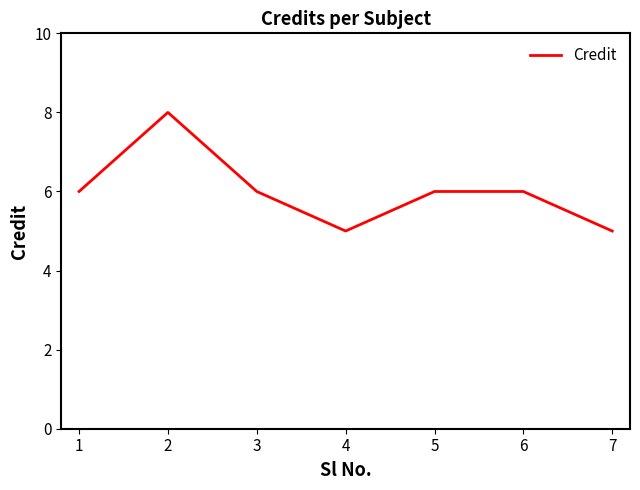

Is this an area chart (filled region under the line)?

No